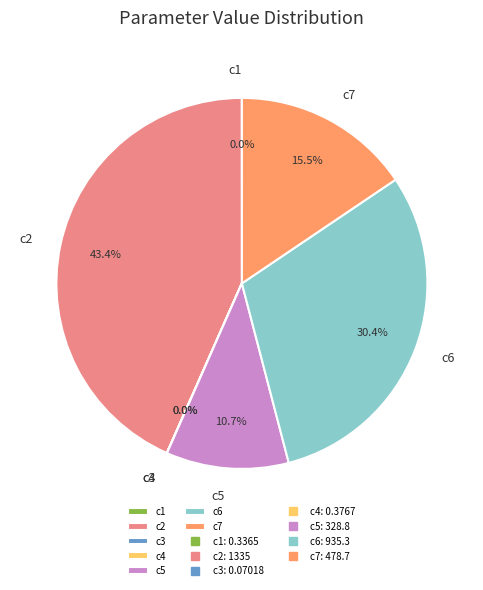

Is there any slice that represents more than half of the pie?

No